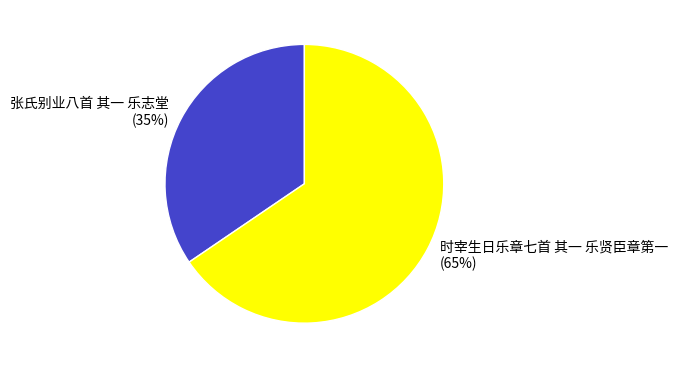

Rank the categories by value from highest to lowest.

时宰生日乐章七首 其一 乐贤臣章第一, 张氏别业八首 其一 乐志堂